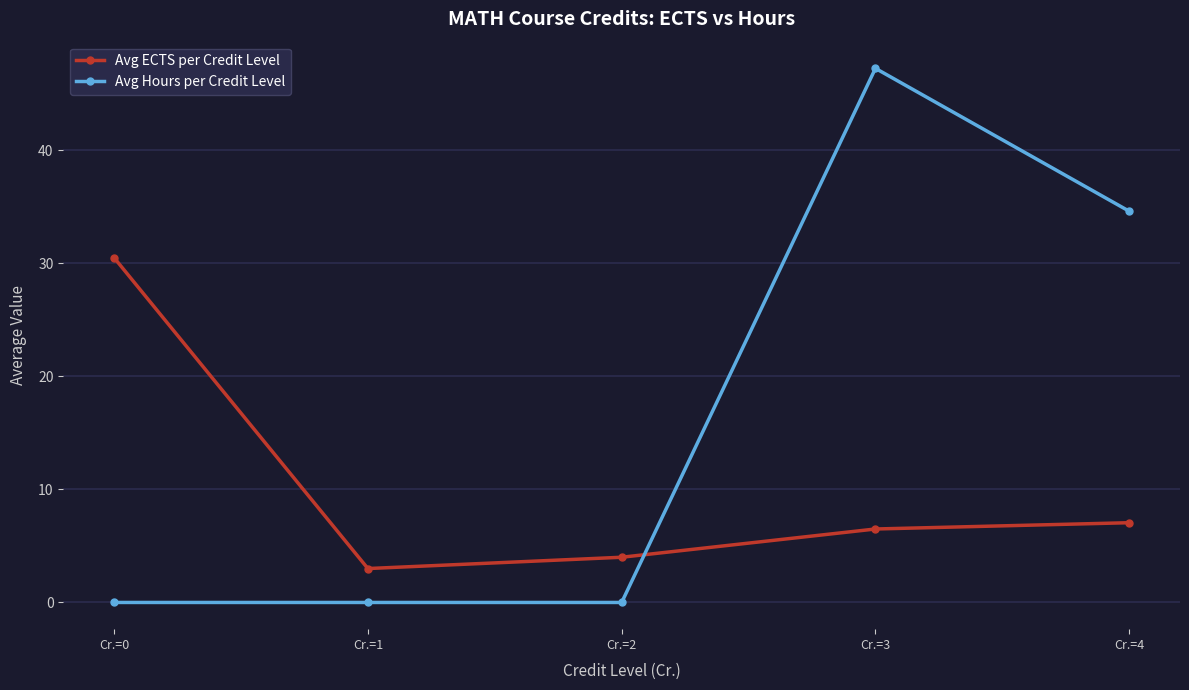

True or false: Avg Hours per Credit Level has a value of 27.6 at Cr.=2.

False